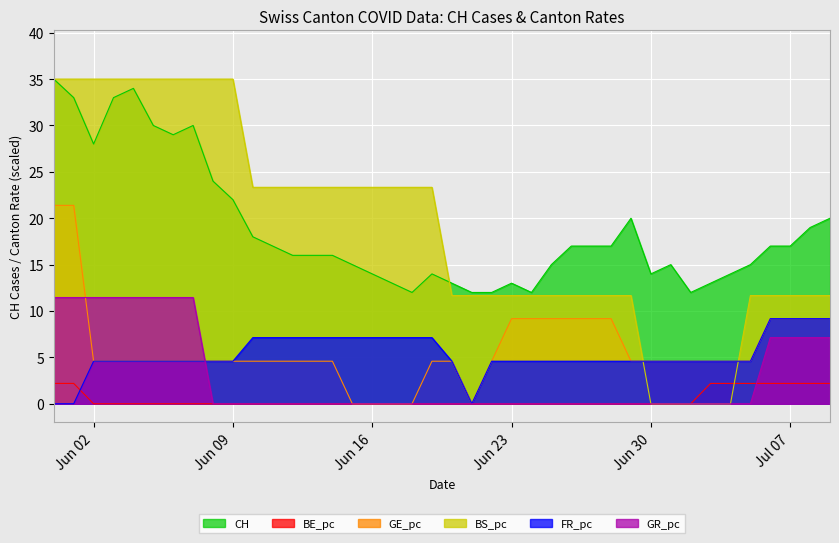

Is it true that CH equals 10.1 at Jun 16?

False